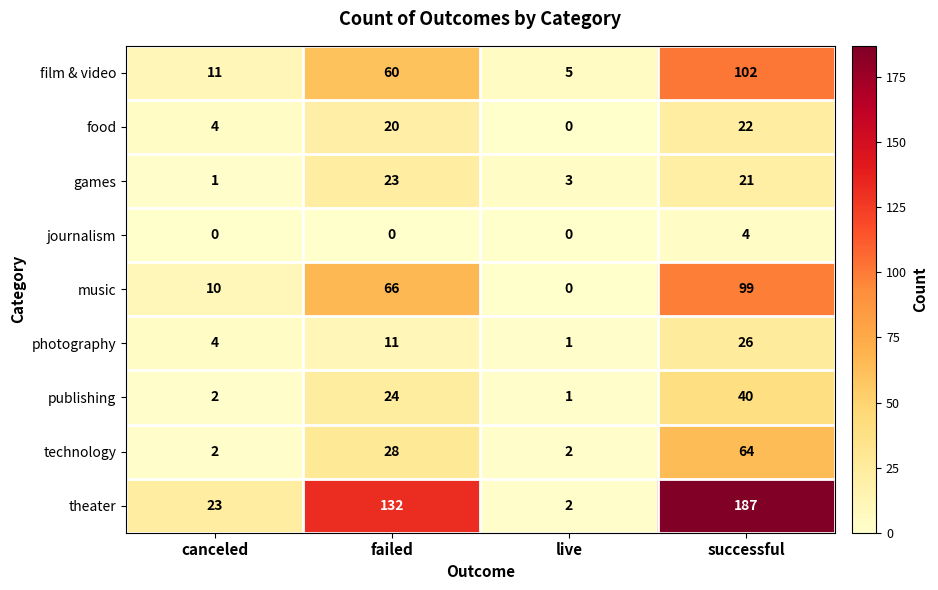

Is the value of journalism at successful greater than the value of technology at live?

Yes